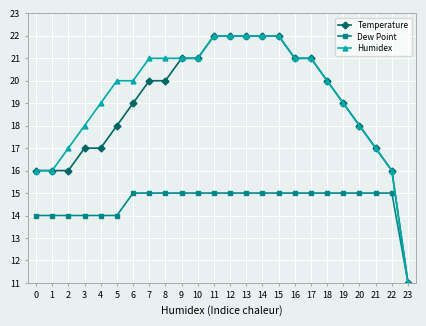

The Dew Point series shows 15 at 17. True or false?

True